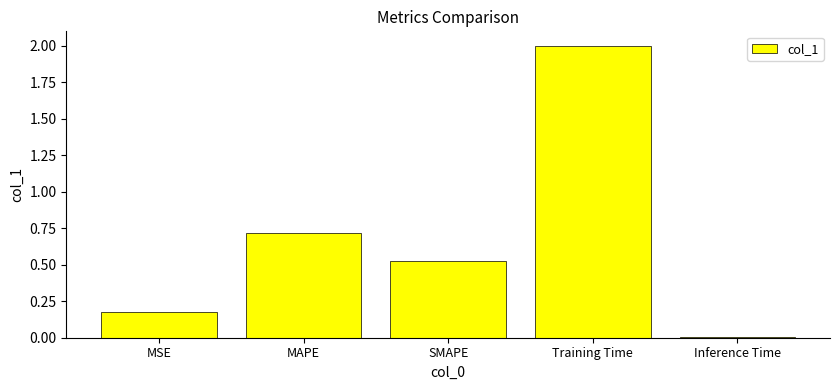

What position from the right is MAPE?

4